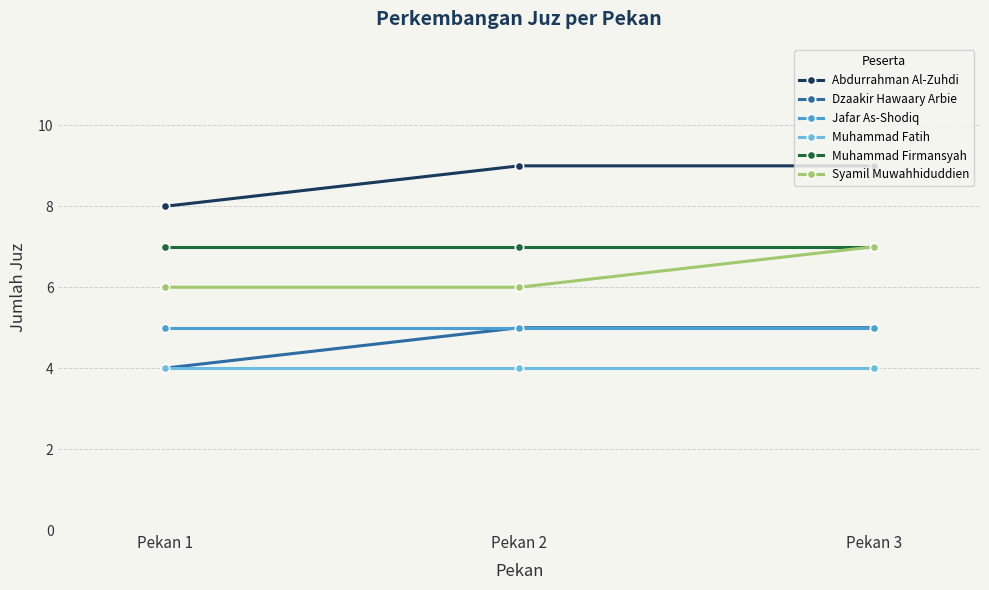

What is the smallest value displayed?

4